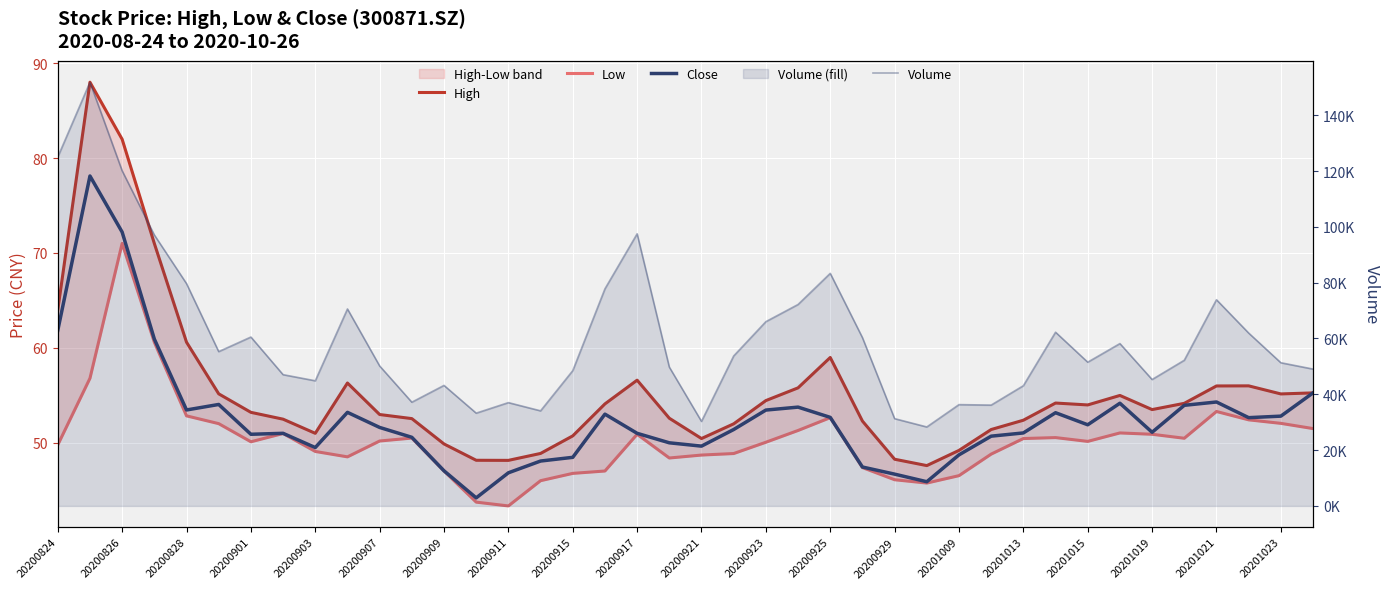

How many values in the Close series are below 51?

15